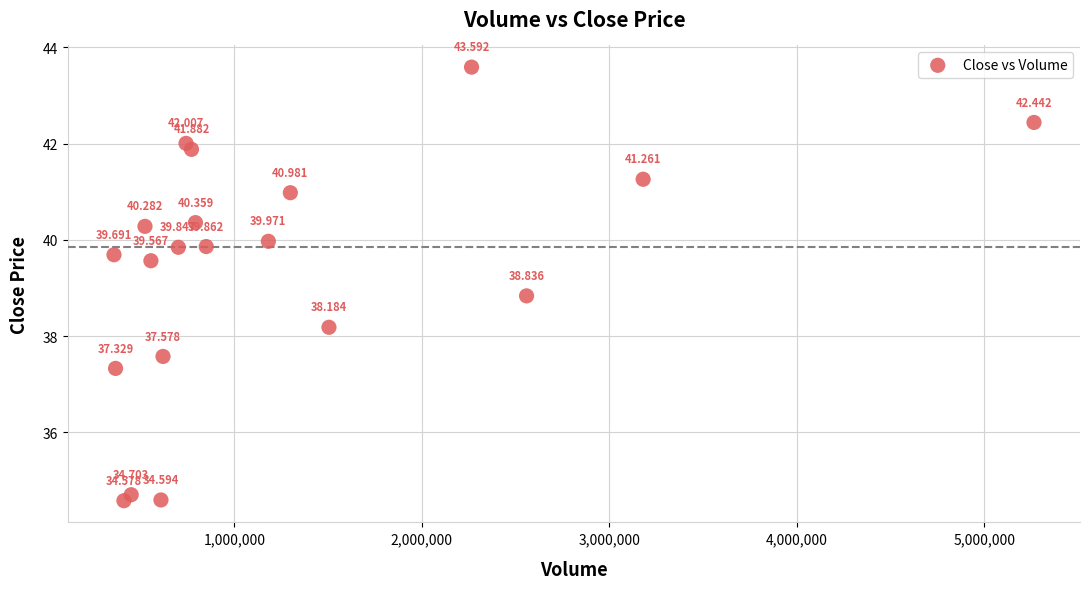

How many points are shown in the scatter plot?

20